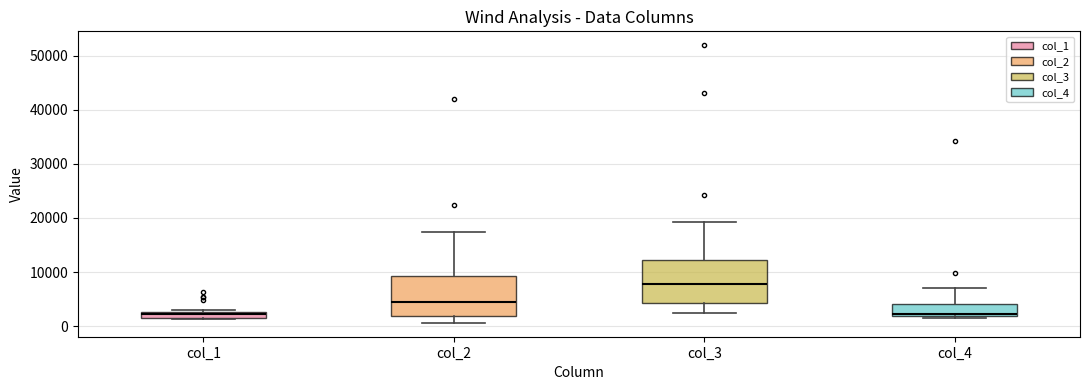

Which box's median line is the highest?

col_3